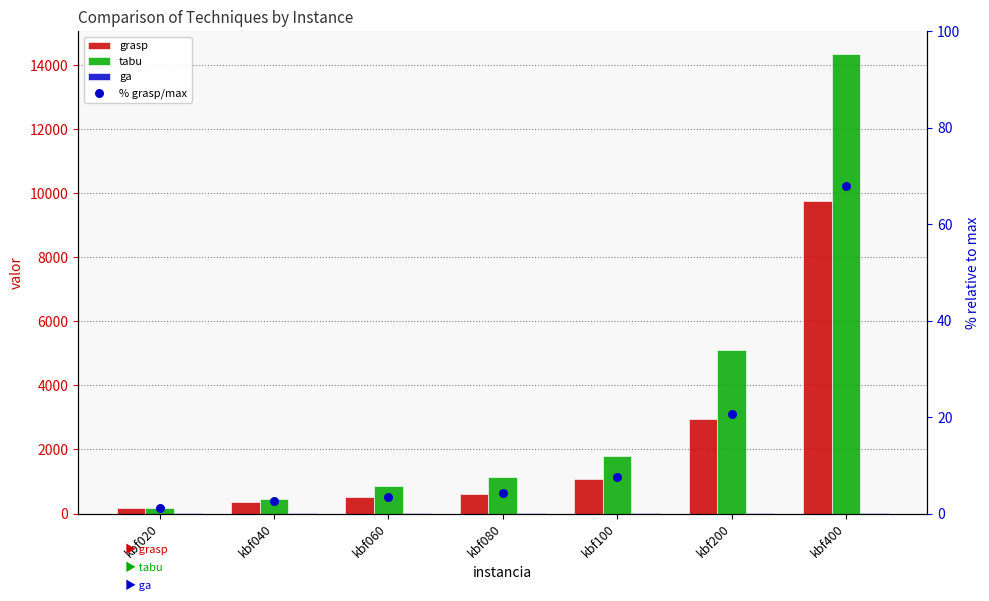

Is the value of tabu at kbf020 greater than the value of ga at kbf020?

Yes